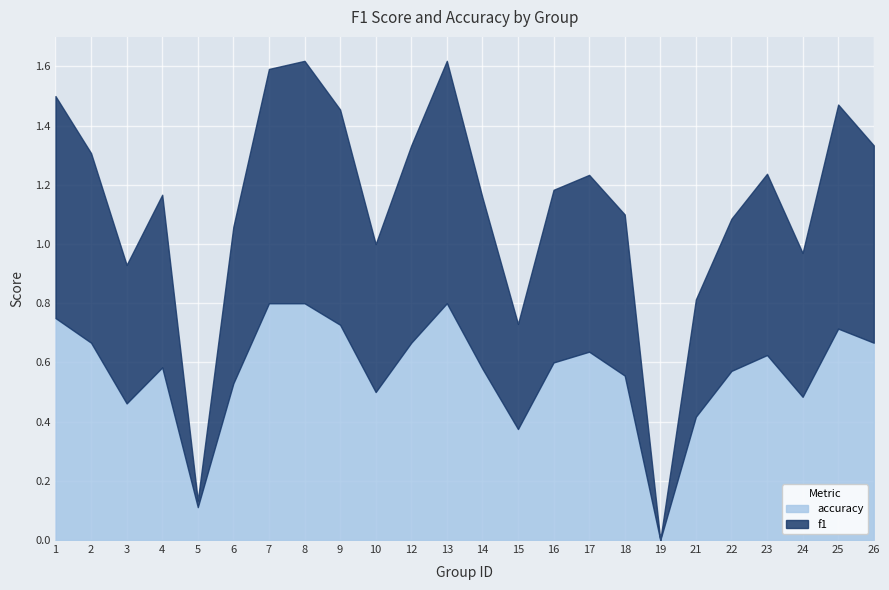

Where do accuracy and f1 first cross each other?

2 and 3